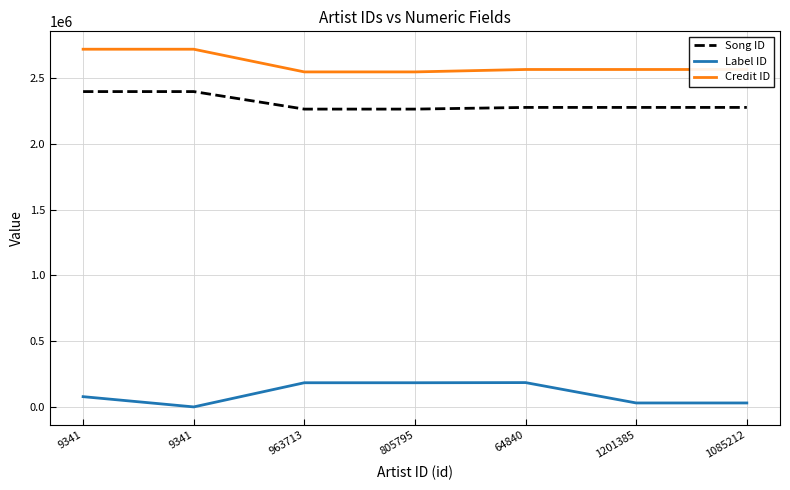

Between 9341 and 1085212, which series saw the biggest shift?

Credit ID